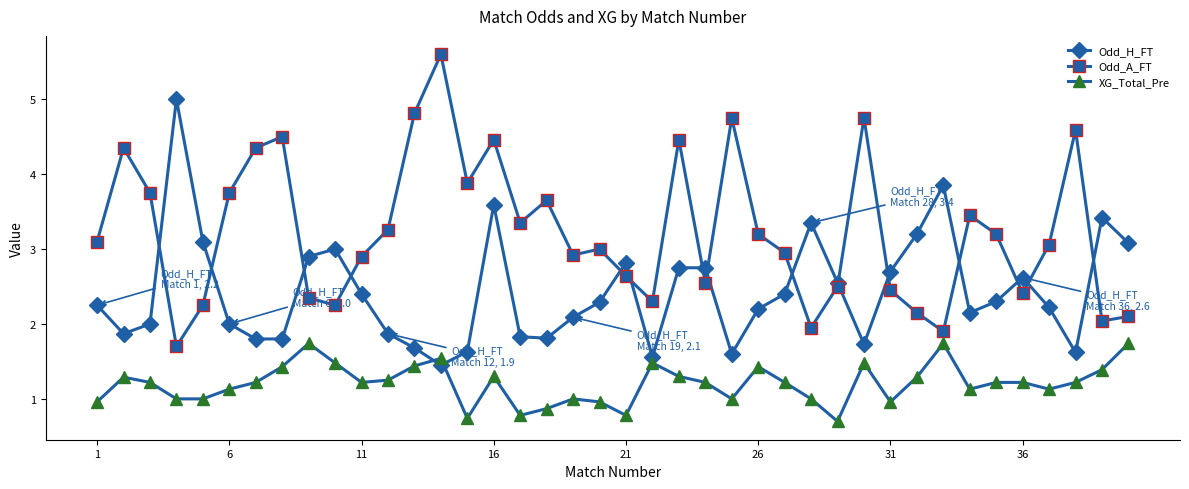

Rank the series by their average value, from highest to lowest.

Odd_A_FT, Odd_H_FT, XG_Total_Pre